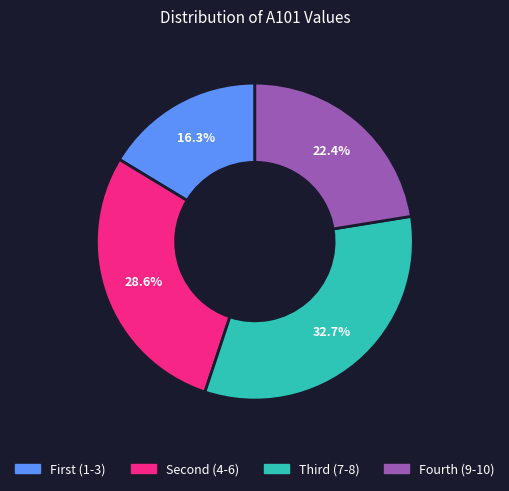

Is there any slice that represents more than half of the pie?

No